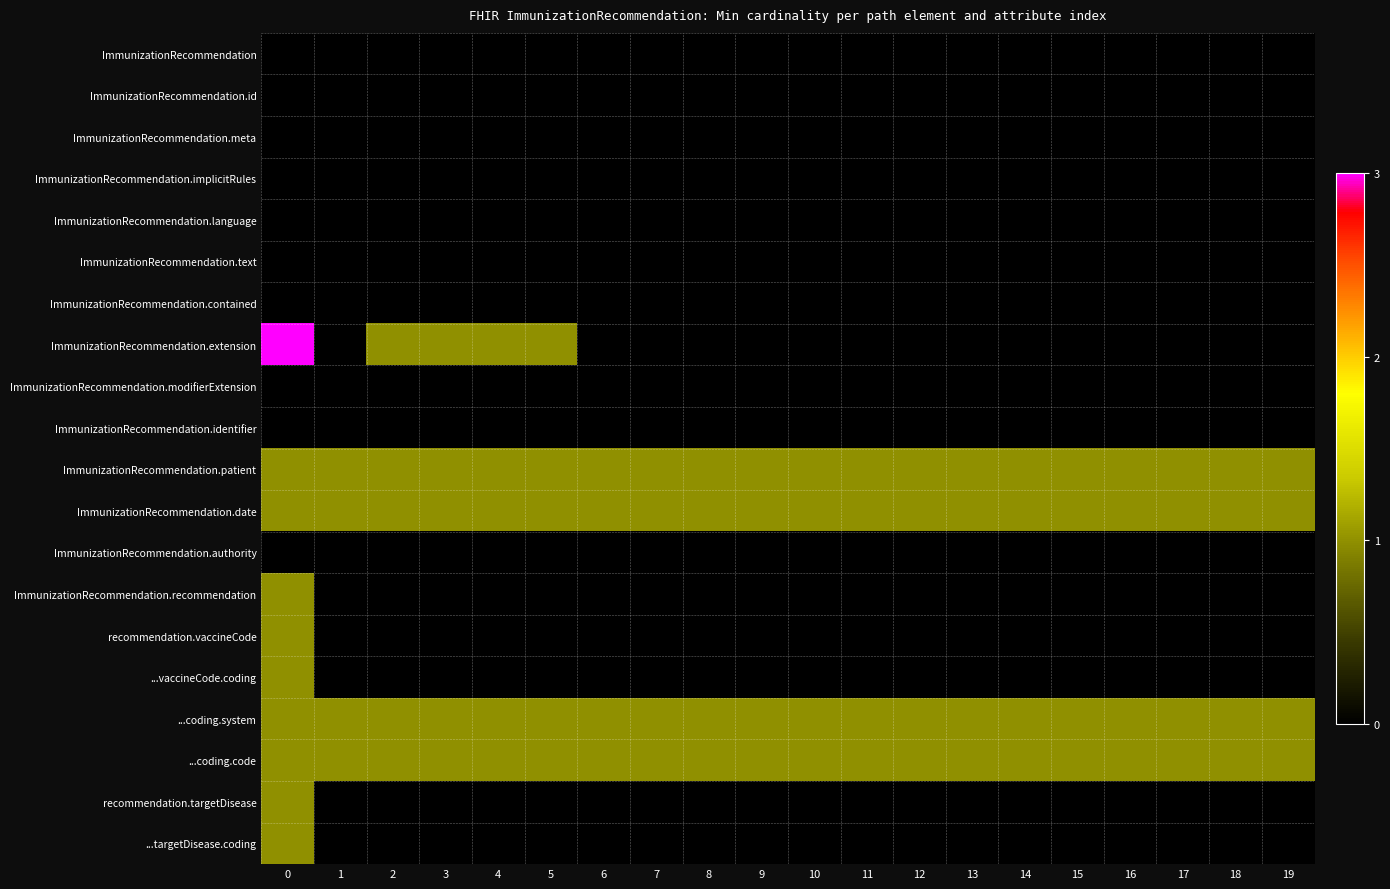

How many data points does each series have?

20